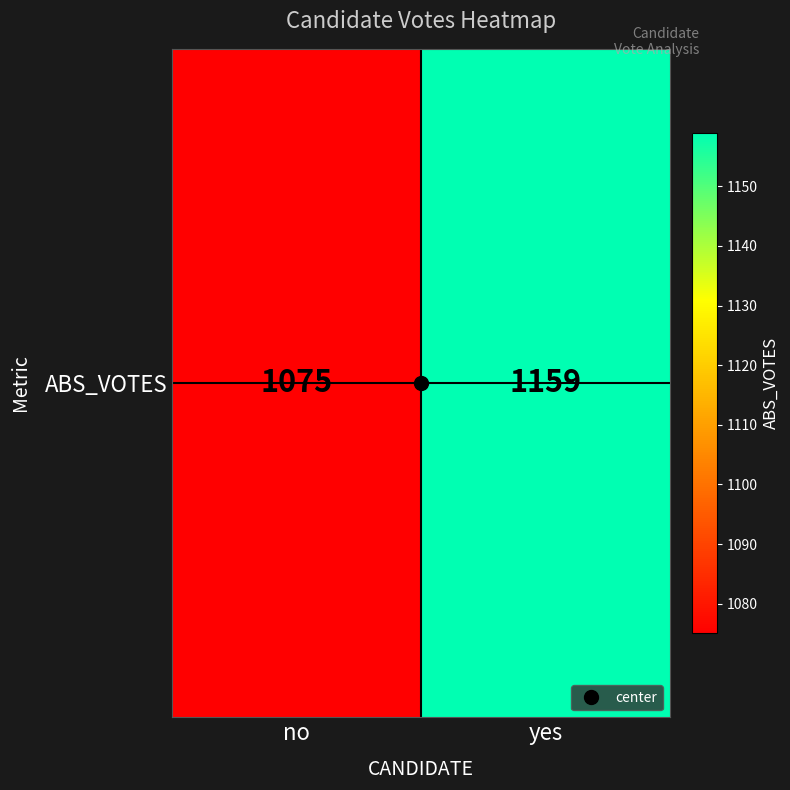

What value does the data have at no, to the nearest 5?

1075